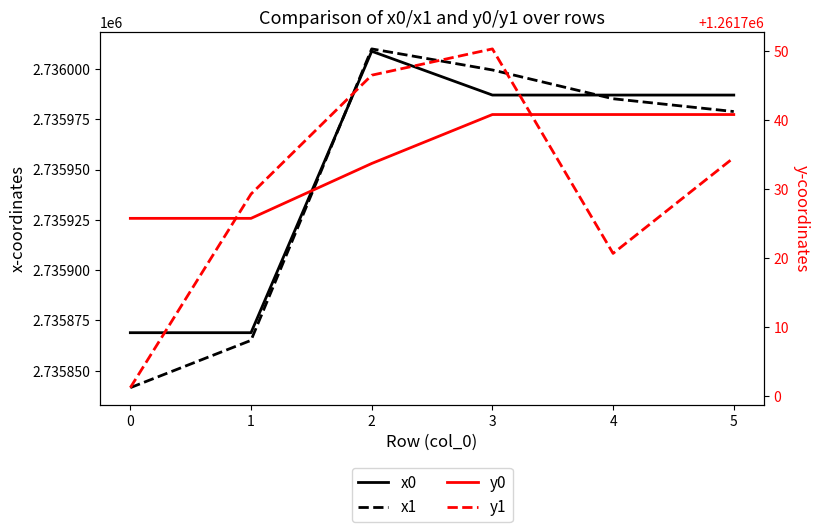

Reading left to right, transcribe all the data shown in this chart.

x0: 0=2735868.9	1=2735868.9	2=2736008.8	3=2735987.1	4=2735987.1	5=2735987.1
x1: 0=2735841.6	1=2735865.1	2=2736010.0	3=2735999.5	4=2735985.2	5=2735978.9
y0: 0=1261725.7	1=1261725.7	2=1261733.7	3=1261740.8	4=1261740.8	5=1261740.8
y1: 0=1261701.2	1=1261729.3	2=1261746.5	3=1261750.3	4=1261720.7	5=1261734.6